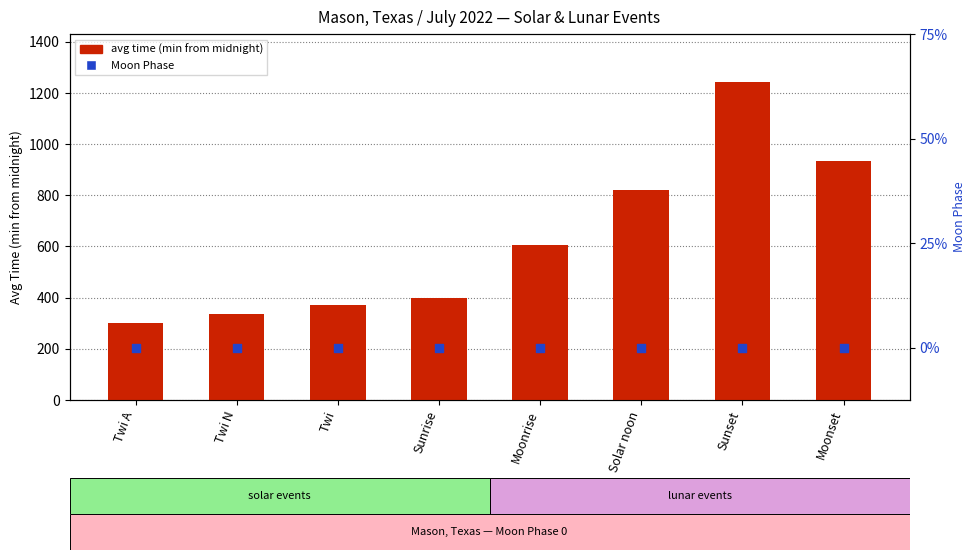

At how many categories does at least one series exceed 161?

8